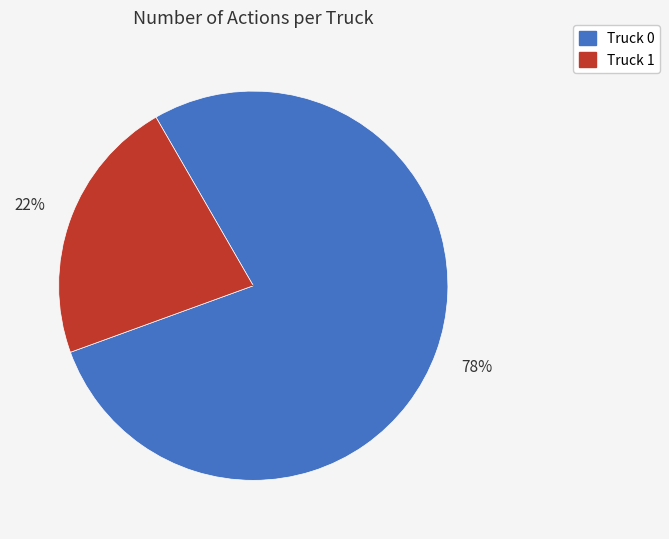

Is there a majority slice in this chart?

Yes